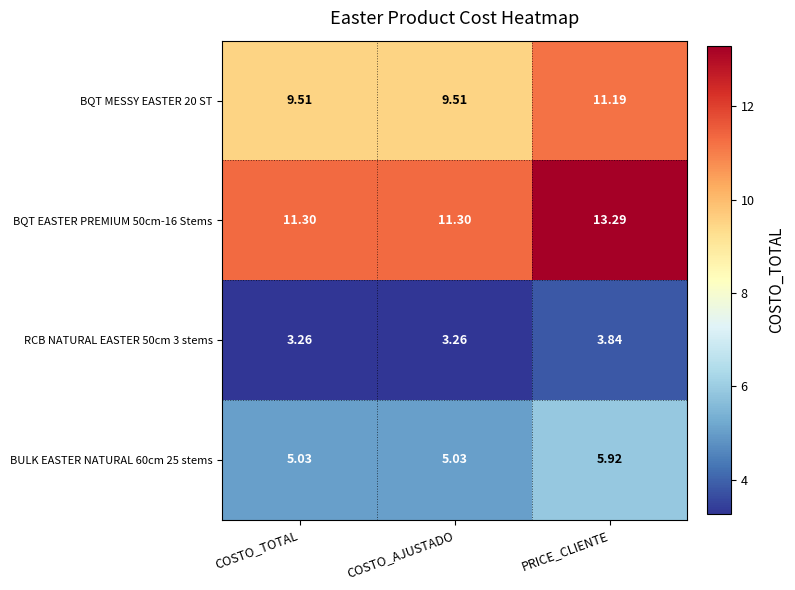

At which category is the sum across all series the highest?

PRICE_CLIENTE